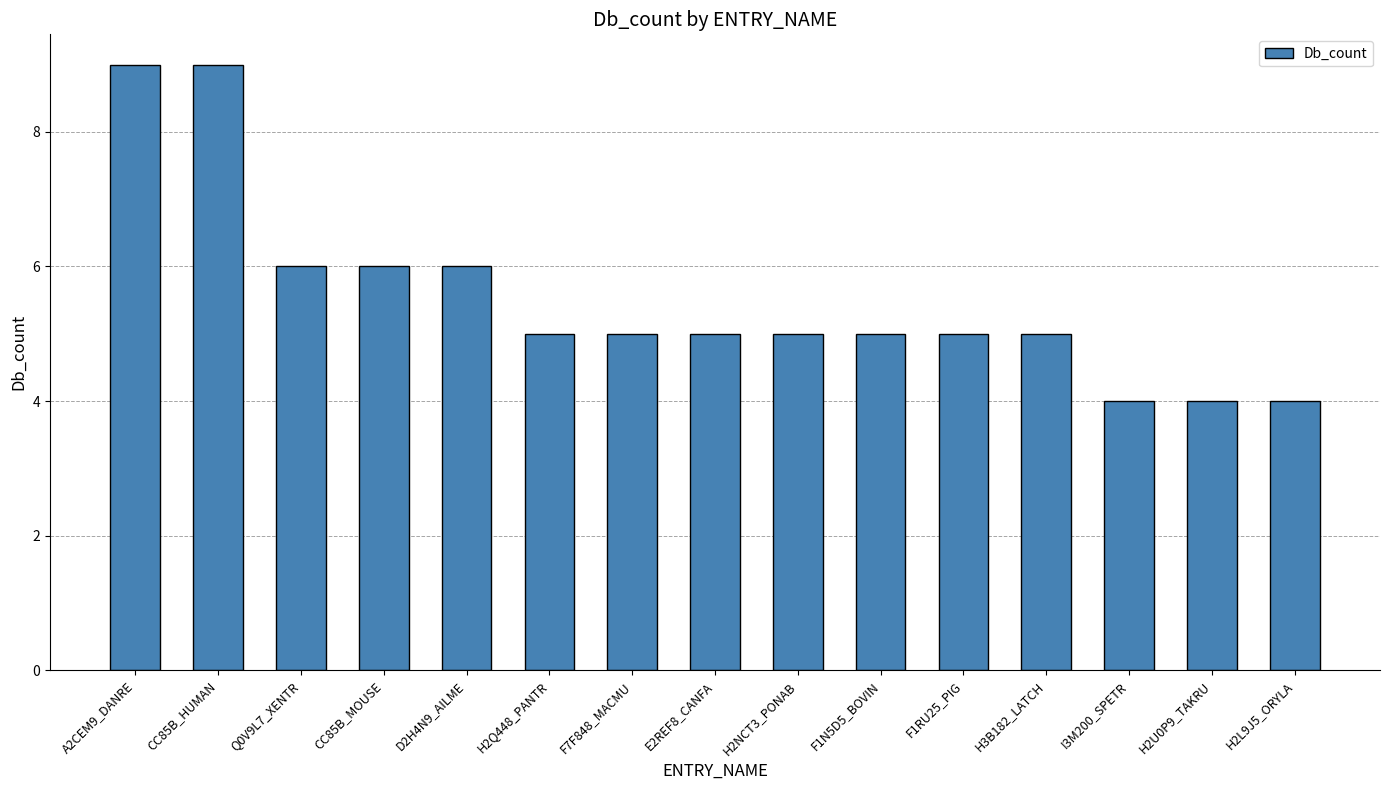

What is the difference between the second highest and minimum values?

5